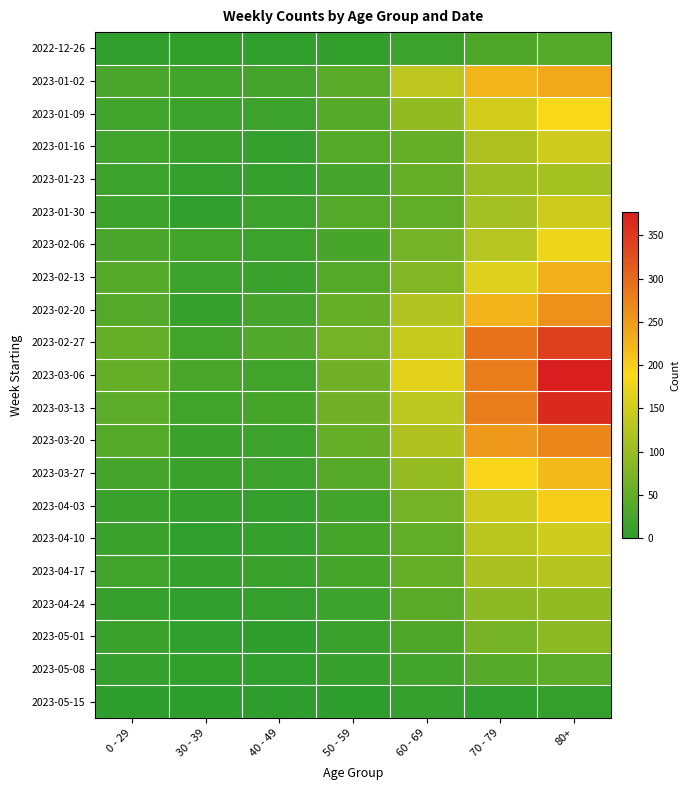

Reading left to right, list all the values displayed in this chart.

2022-12-26: 0 - 29=4	30 - 39=5	40 - 49=4	50 - 59=5	60 - 69=16	70 - 79=32	80+=38
2023-01-02: 0 - 29=26	30 - 39=18	40 - 49=21	50 - 59=42	60 - 69=134	70 - 79=223	80+=237
2023-01-09: 0 - 29=17	30 - 39=15	40 - 49=16	50 - 59=37	60 - 69=93	70 - 79=152	80+=189
2023-01-16: 0 - 29=17	30 - 39=11	40 - 49=8	50 - 59=38	60 - 69=53	70 - 79=119	80+=149
2023-01-23: 0 - 29=15	30 - 39=6	40 - 49=8	50 - 59=21	60 - 69=54	70 - 79=102	80+=111
2023-01-30: 0 - 29=16	30 - 39=4	40 - 49=15	50 - 59=36	60 - 69=50	70 - 79=110	80+=148
2023-02-06: 0 - 29=26	30 - 39=20	40 - 49=14	50 - 59=25	60 - 69=69	70 - 79=127	80+=177
2023-02-13: 0 - 29=39	30 - 39=14	40 - 49=13	50 - 59=38	60 - 69=79	70 - 79=163	80+=229
2023-02-20: 0 - 29=36	30 - 39=10	40 - 49=22	50 - 59=54	60 - 69=121	70 - 79=226	80+=260
2023-02-27: 0 - 29=53	30 - 39=18	40 - 49=35	50 - 59=67	60 - 69=142	70 - 79=291	80+=343
2023-03-06: 0 - 29=52	30 - 39=27	40 - 49=19	50 - 59=64	60 - 69=165	70 - 79=281	80+=377
2023-03-13: 0 - 29=43	30 - 39=18	40 - 49=23	50 - 59=64	60 - 69=132	70 - 79=281	80+=365
2023-03-20: 0 - 29=37	30 - 39=13	40 - 49=16	50 - 59=54	60 - 69=120	70 - 79=252	80+=272
2023-03-27: 0 - 29=22	30 - 39=12	40 - 49=16	50 - 59=39	60 - 69=97	70 - 79=191	80+=218
2023-04-03: 0 - 29=13	30 - 39=9	40 - 49=7	50 - 59=20	60 - 69=67	70 - 79=146	80+=199
2023-04-10: 0 - 29=12	30 - 39=4	40 - 49=8	50 - 59=23	60 - 69=50	70 - 79=130	80+=149
2023-04-17: 0 - 29=19	30 - 39=8	40 - 49=11	50 - 59=23	60 - 69=52	70 - 79=116	80+=126
2023-04-24: 0 - 29=10	30 - 39=3	40 - 49=7	50 - 59=16	60 - 69=41	70 - 79=89	80+=94
2023-05-01: 0 - 29=12	30 - 39=4	40 - 49=2	50 - 59=11	60 - 69=31	70 - 79=68	80+=88
2023-05-08: 0 - 29=6	30 - 39=5	40 - 49=4	50 - 59=9	60 - 69=20	70 - 79=39	80+=44
2023-05-15: 0 - 29=1	30 - 39=0	40 - 49=1	50 - 59=1	60 - 69=8	70 - 79=4	80+=7